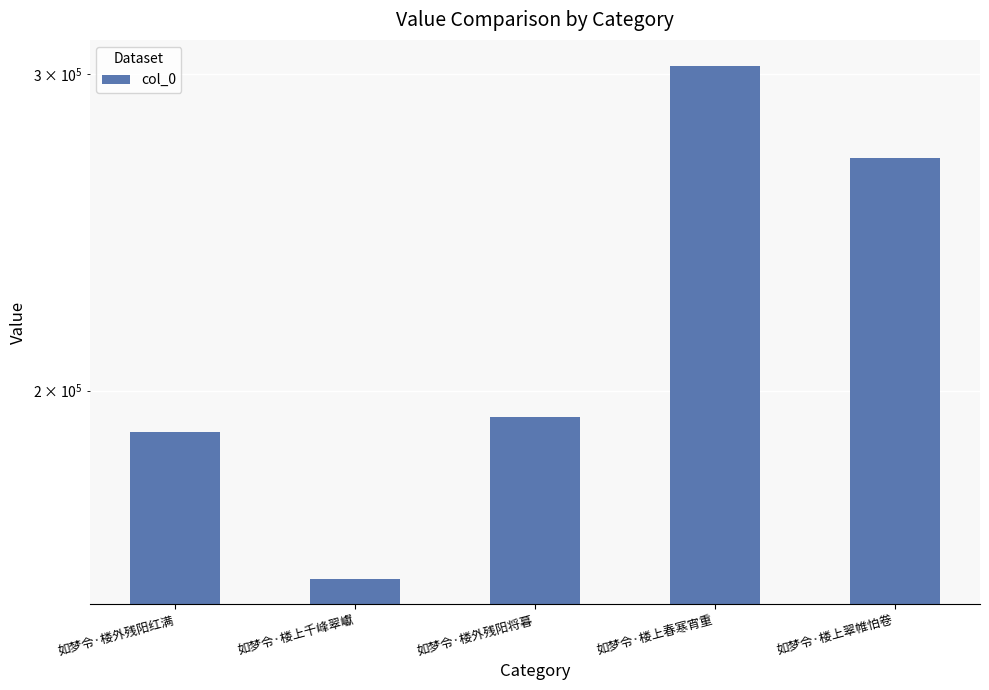

Reading left to right, extract all data points from this chart.

189624	157196	193390	303403	269571